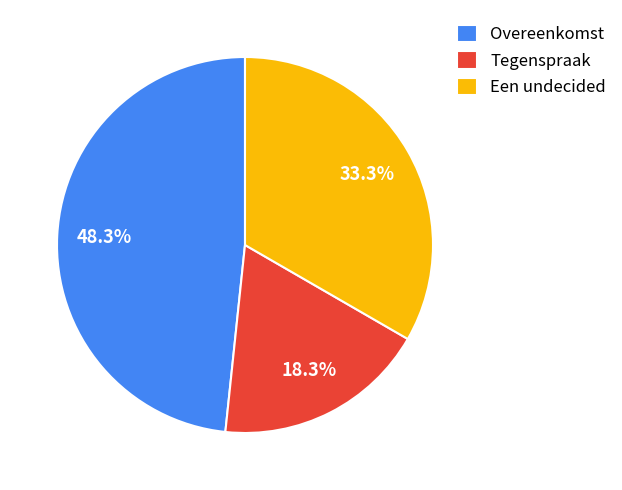

To the nearest percent, what percentage of the pie is Overeenkomst?

48%